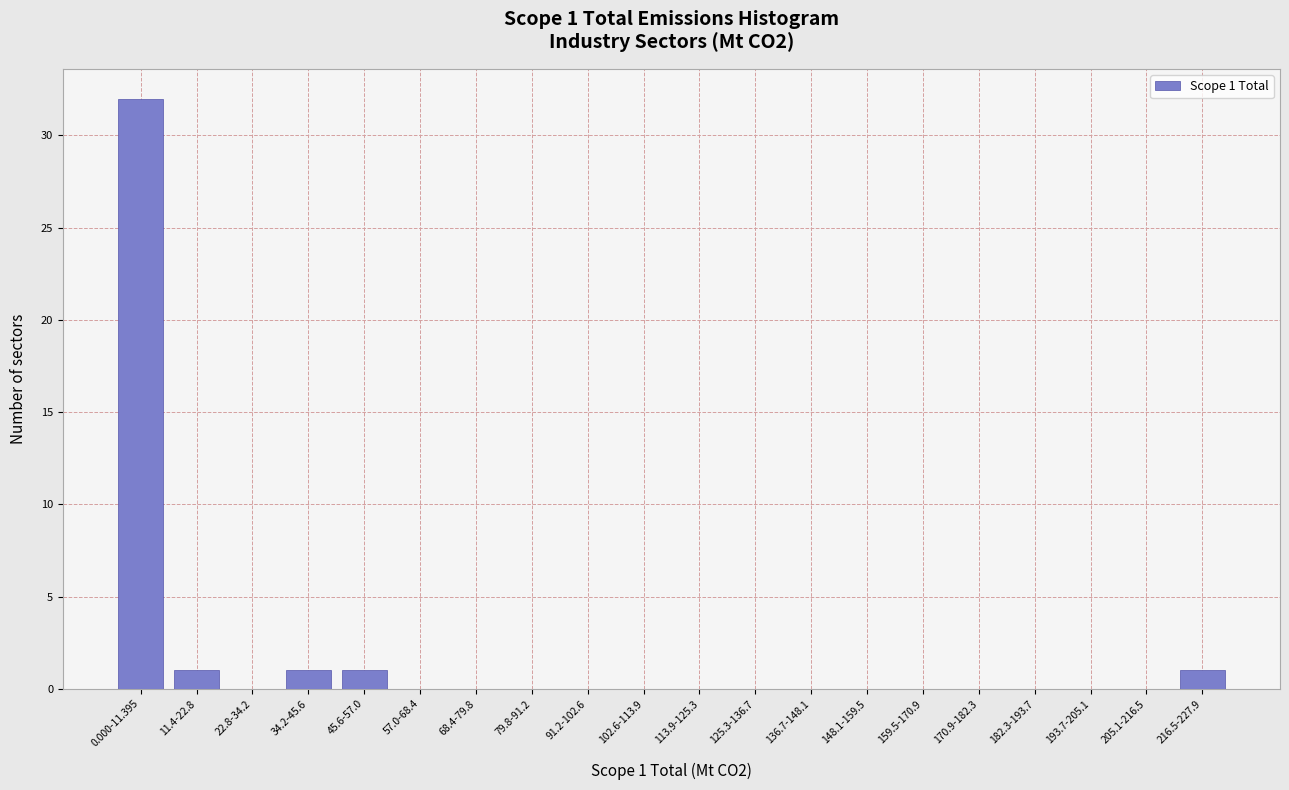

Reading right to left, extract all data points from this chart.

216.5-227.9=1	205.1-216.5=0	193.7-205.1=0	182.3-193.7=0	170.9-182.3=0	159.5-170.9=0	148.1-159.5=0	136.7-148.1=0	125.3-136.7=0	113.9-125.3=0	102.6-113.9=0	91.2-102.6=0	79.8-91.2=0	68.4-79.8=0	57.0-68.4=0	45.6-57.0=1	34.2-45.6=1	22.8-34.2=0	11.4-22.8=1	0.000-11.395=32